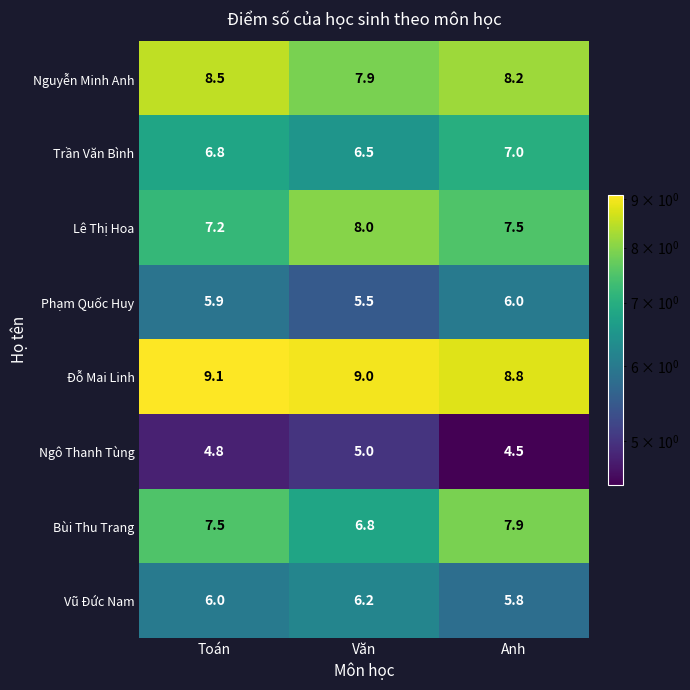

Which series has the widest spread of values?

Bùi Thu Trang